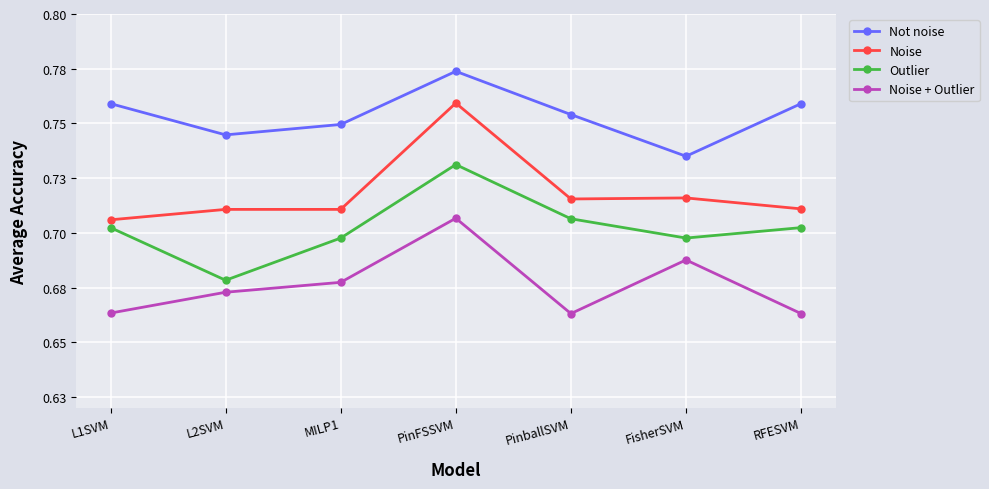

List the series in order of their peak value, lowest first.

Noise + Outlier, Outlier, Noise, Not noise